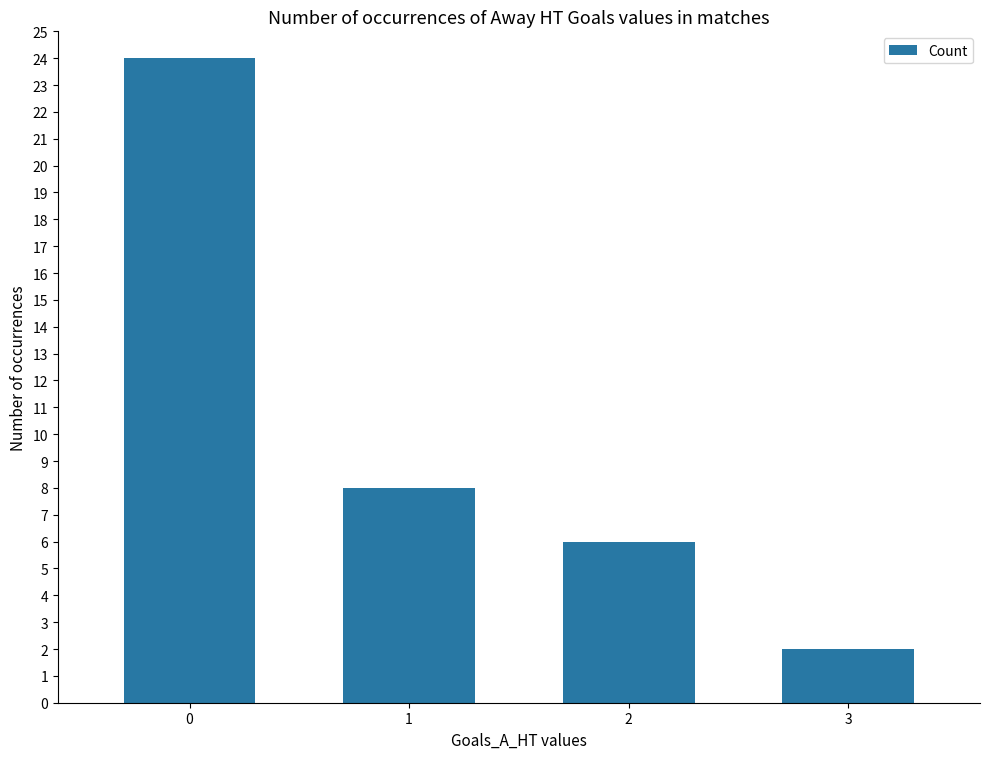

What is the value of the 1st bar from the left?

24